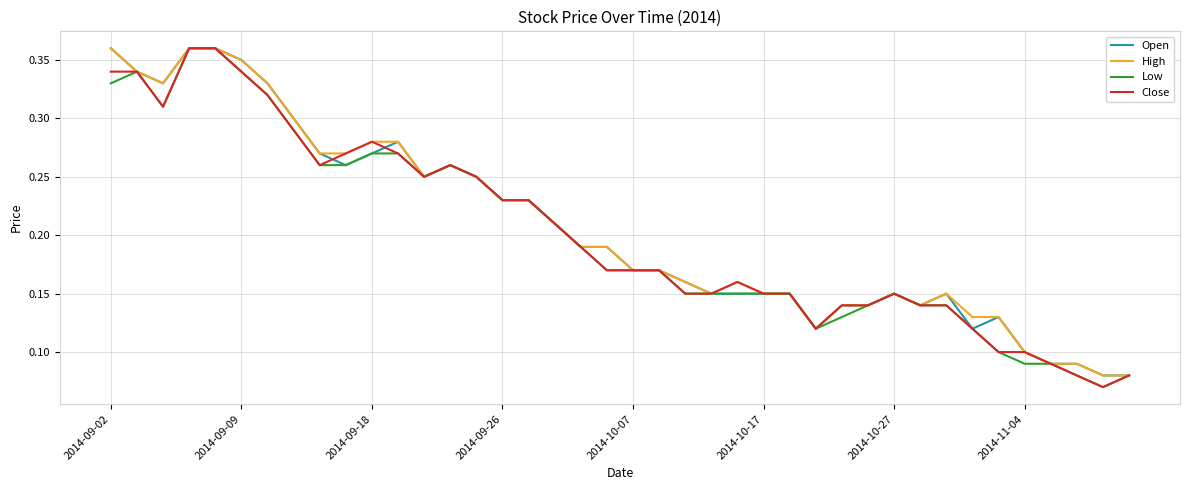

How many interior local valleys does the High series have?

5